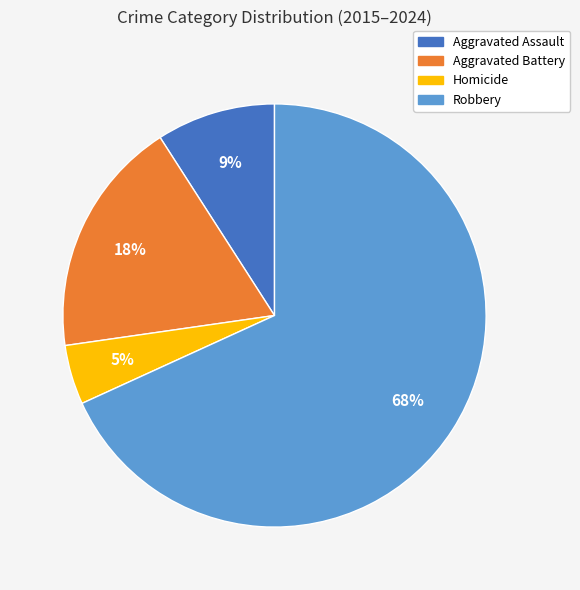

Is it true that Aggravated Assault is 21% of the pie?

False